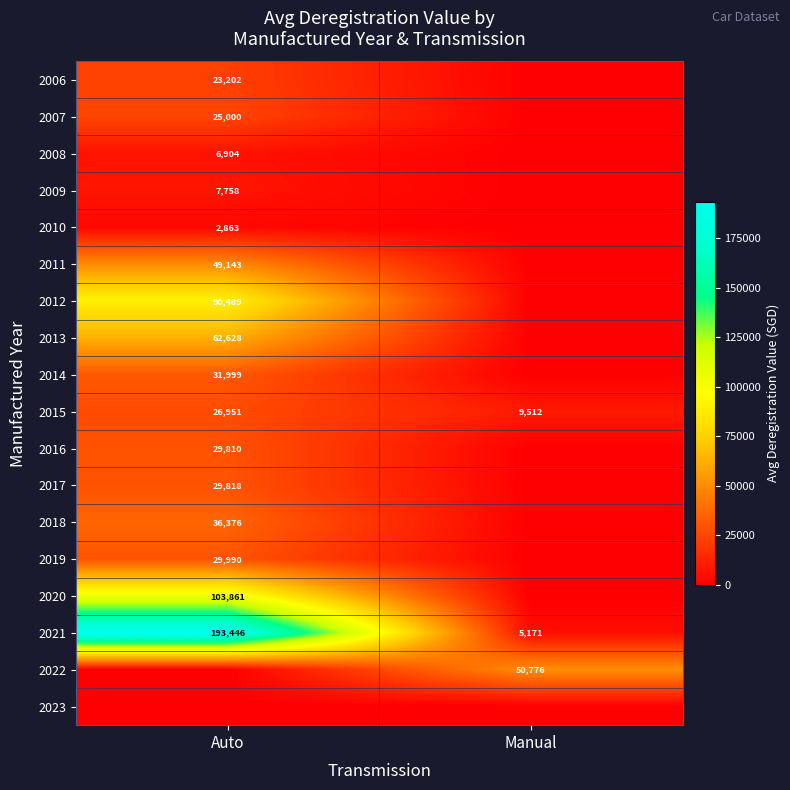

What is the approximate value of 2015 at Auto, to the nearest 100?

27000